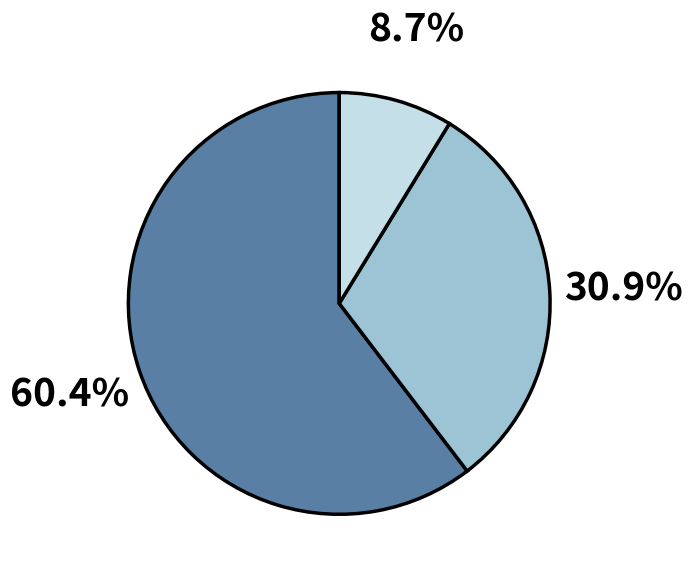

Count the number of slices in the pie.

3